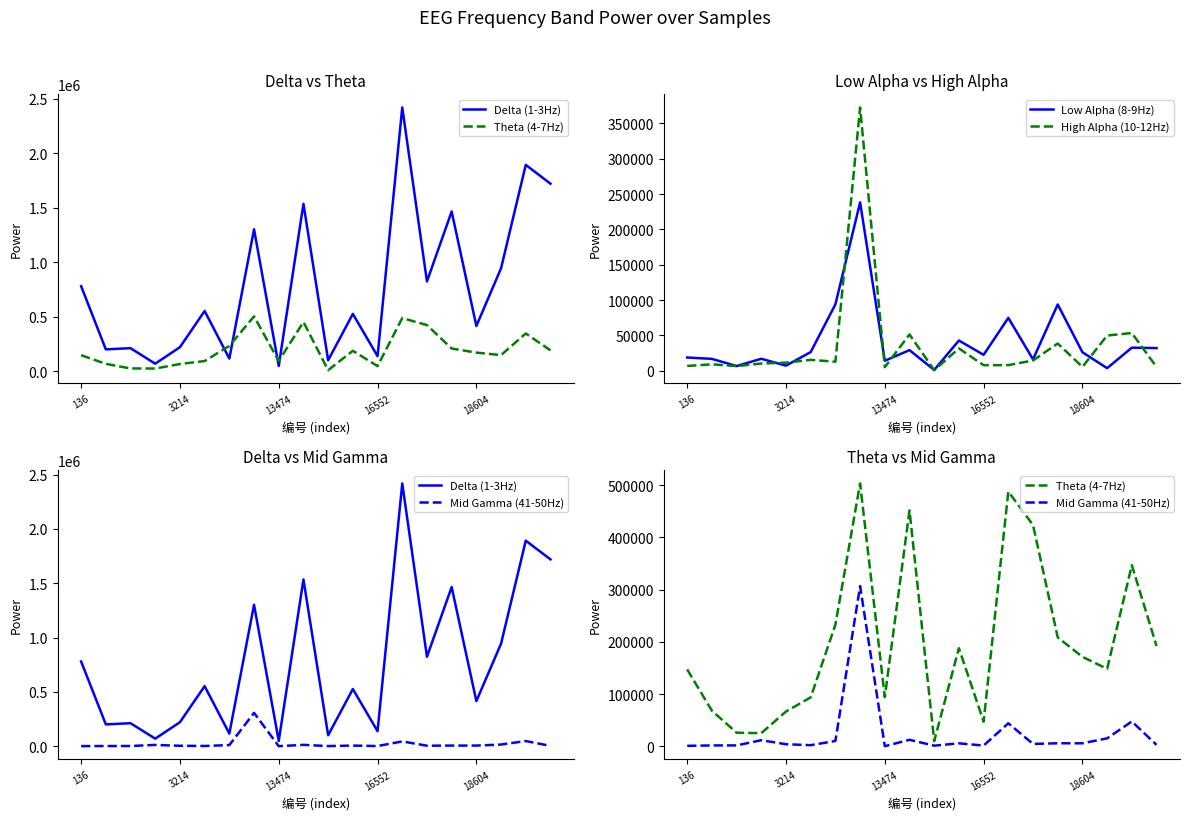

True or false: Mid Gamma (41-50Hz) has more than 1 interior local peaks.

True